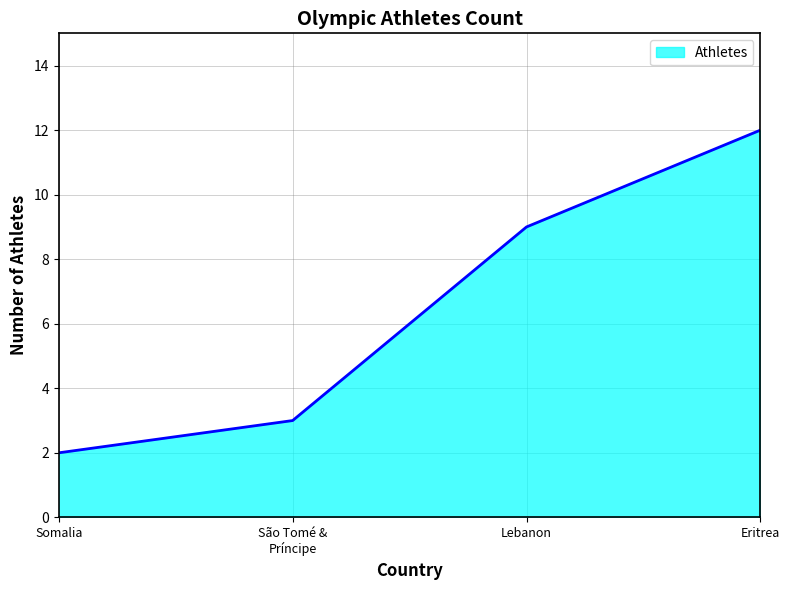

What is the greatest value displayed?

12